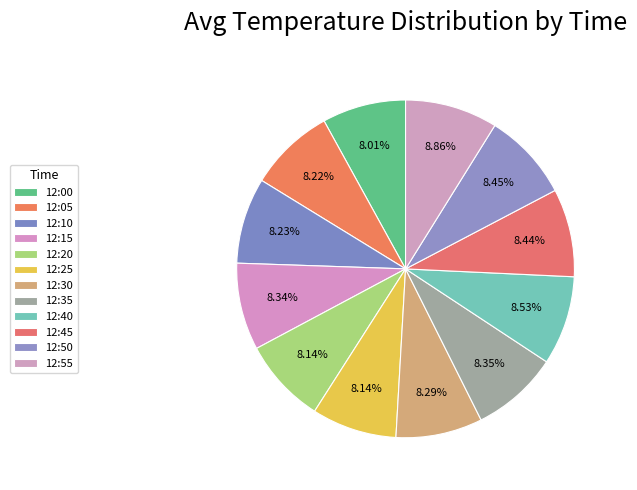

How many segments does this pie chart have?

12